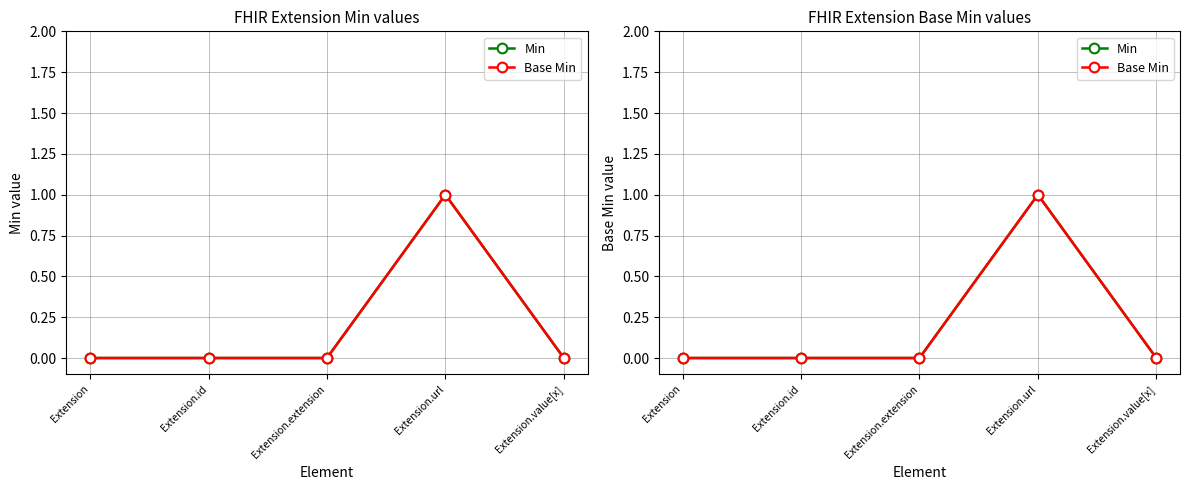

Where is Base Min nearest to the value 0?

Extension